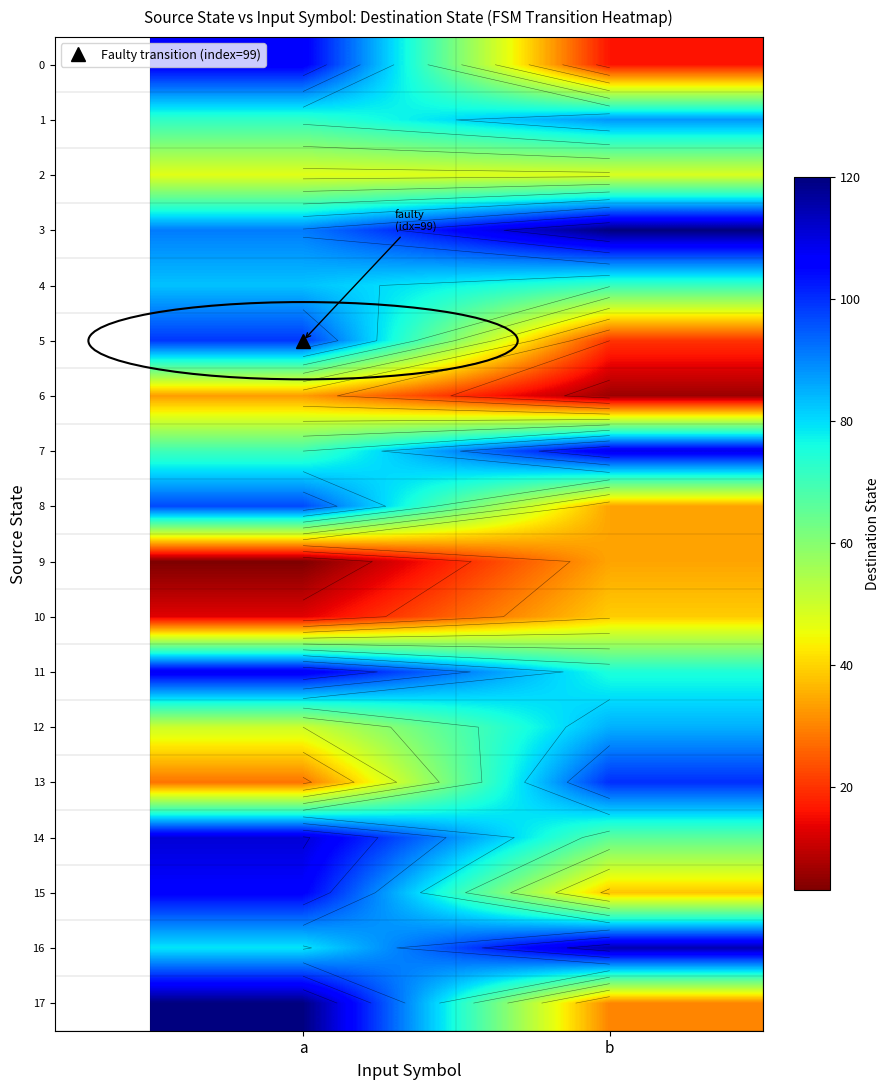

Is the value of 14 at a greater than the value of 8 at a?

Yes